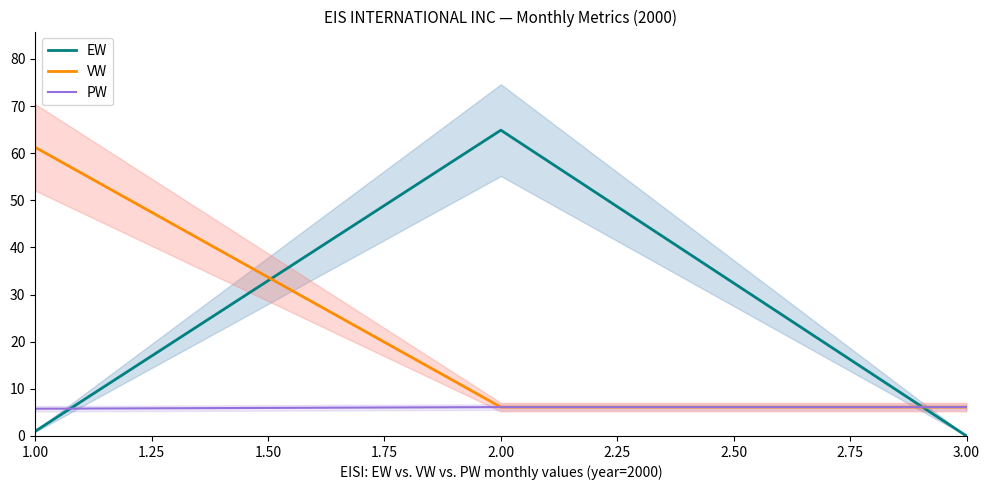

The PW series shows 10.0 at 1.00. True or false?

False